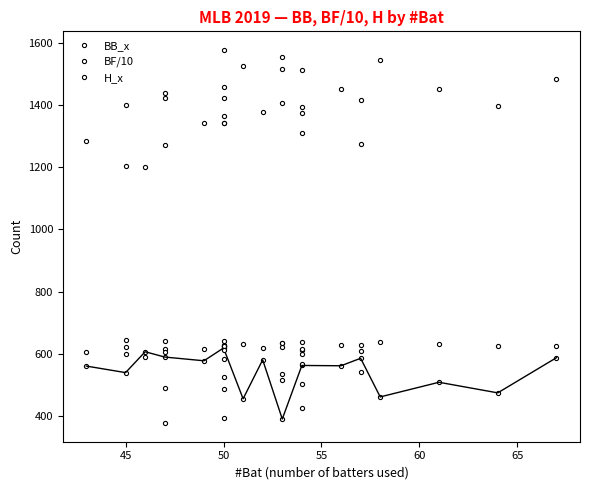

The value of H_x at 12 is 1855.9. True or false?

False